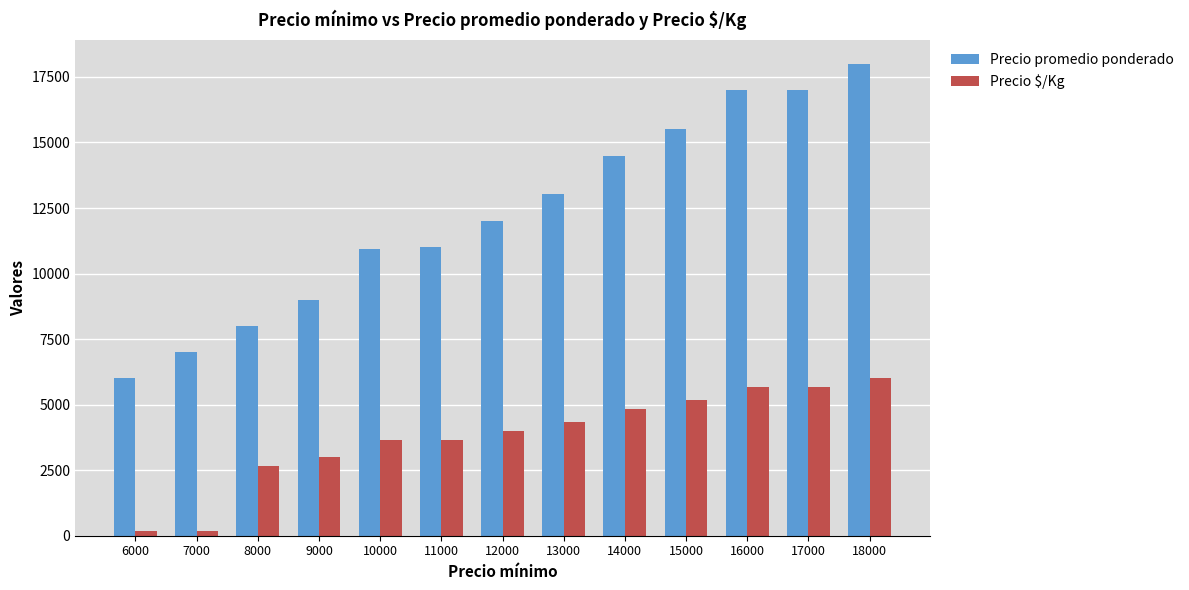

What is the sum of the Precio $/Kg values at 9000 and 13000?

7348